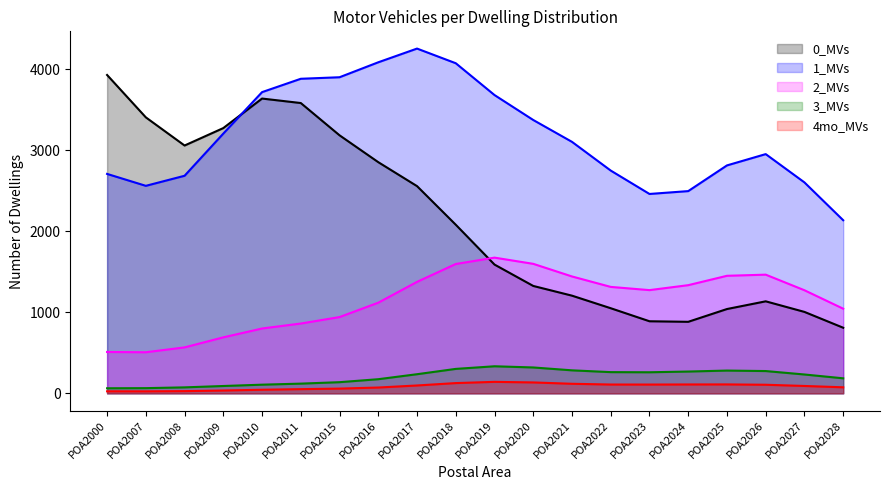

Count the number of categories in the chart.

20